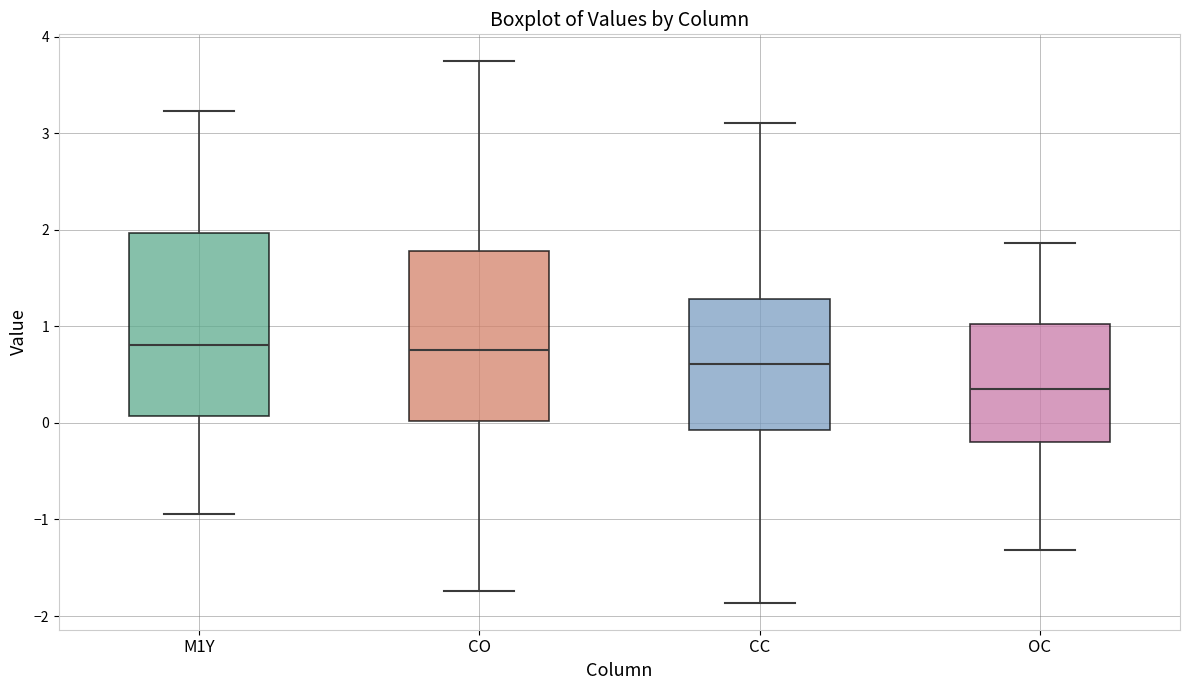

Where does the lower whisker of the box for OC end on the y-axis? The values are not printed on the chart, so give them approximately, as read against the axis.

-1.3